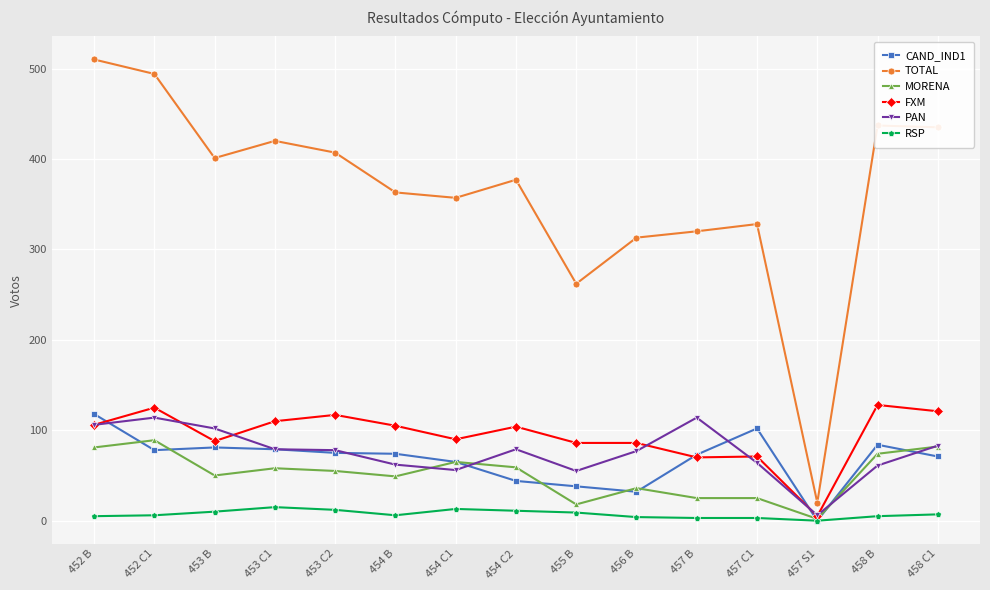

The MORENA series shows 59 at 456 B. True or false?

False